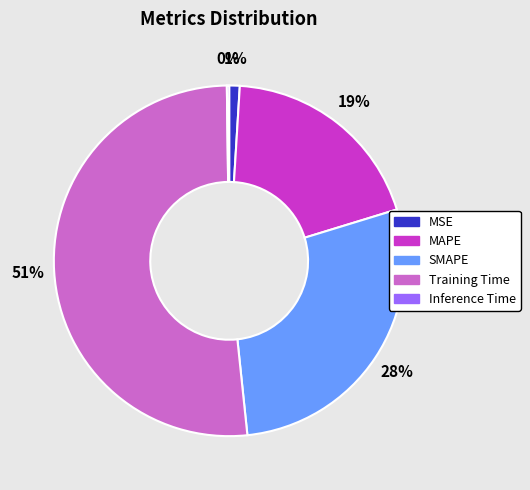

To the nearest percent, what percentage of the pie is MAPE?

19%